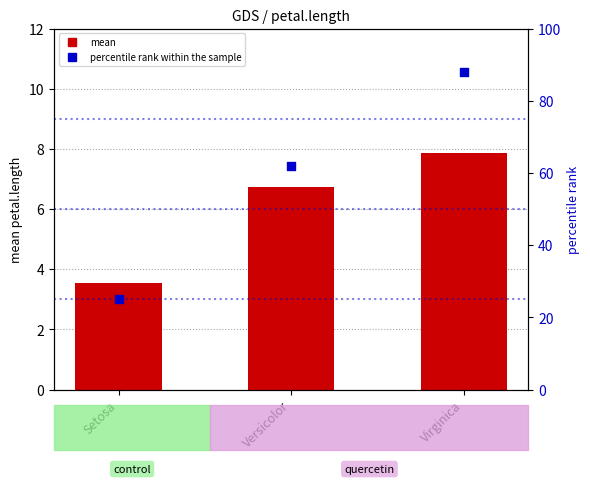

Which series contains the lowest Y value?

mean petal.length